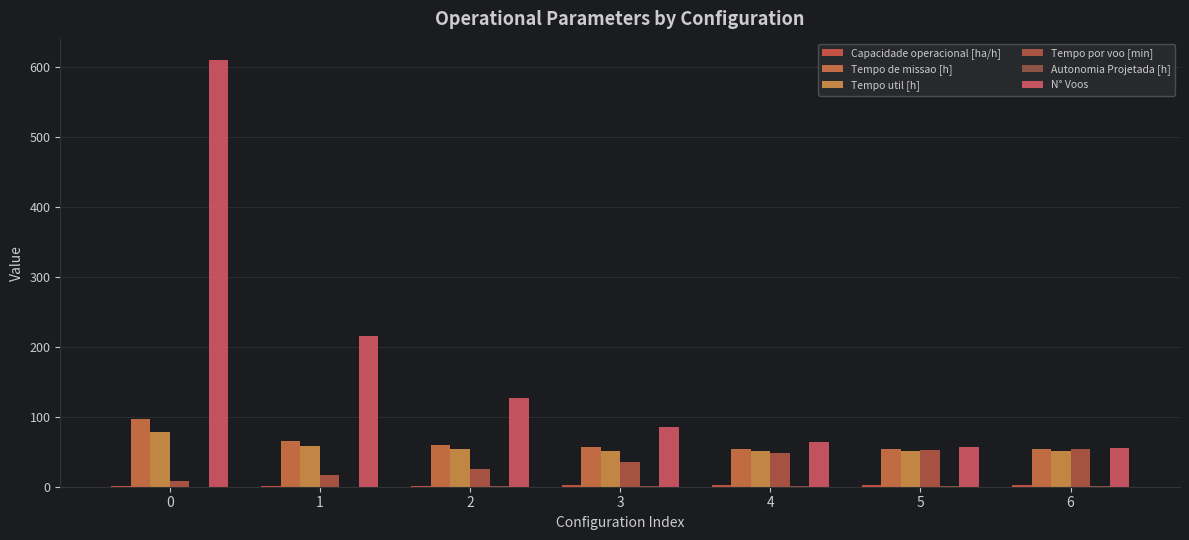

Which series changed the most between 2 and 4?

N° Voos